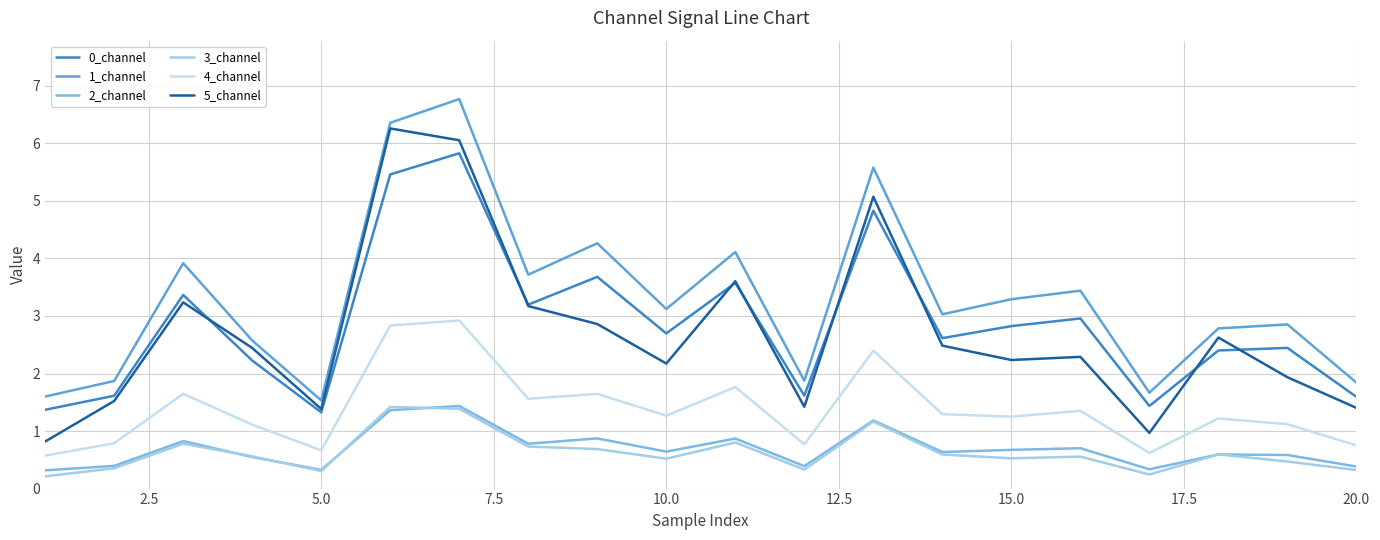

True or false: 1_channel and 4_channel intersect in this chart.

False